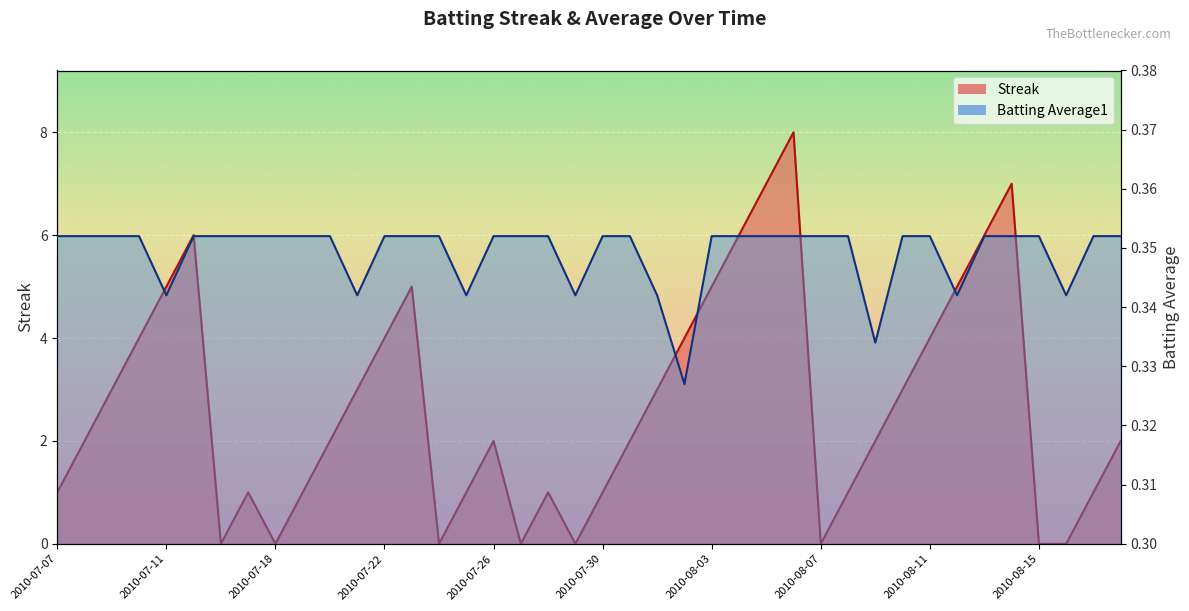

True or false: Batting Average1 has a value of 0.1 at 2010-08-18.

False